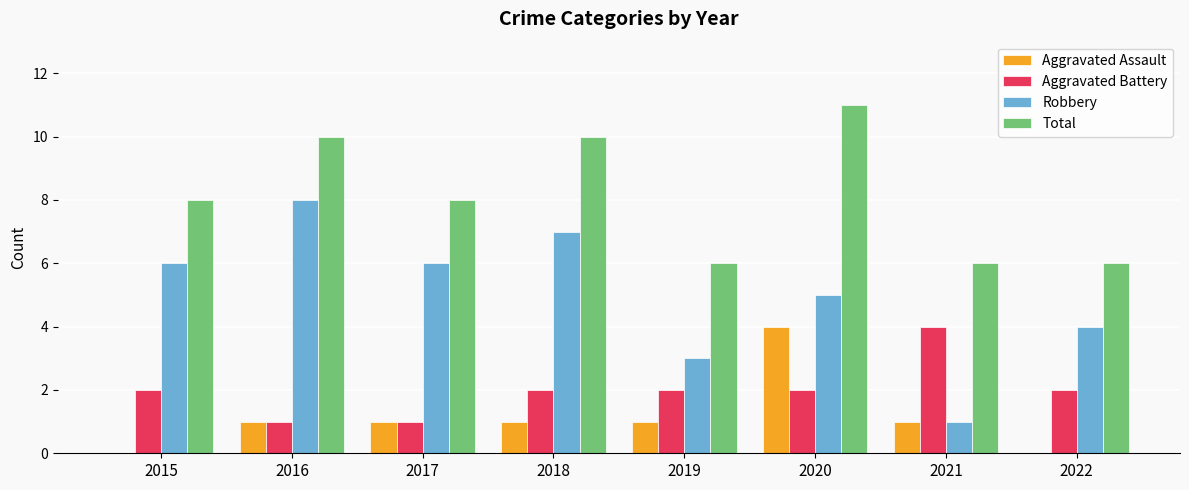

What is the maximum value shown in the chart?

11